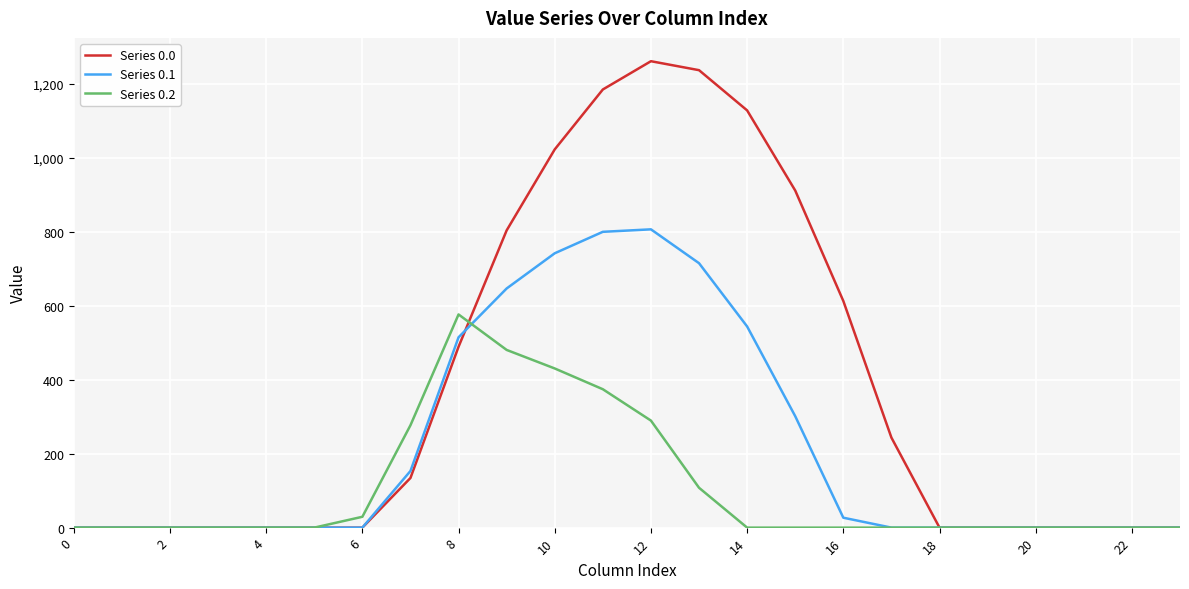

List the series in order of their overall mean, lowest first.

Series 0.2, Series 0.1, Series 0.0